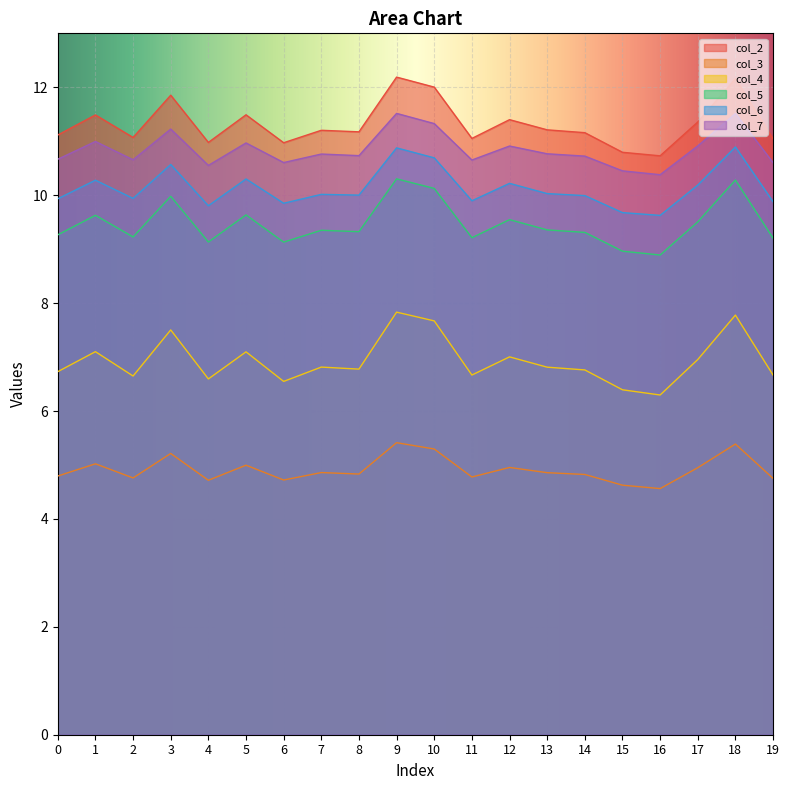

At which category does the chart reach its minimum across all series?

16